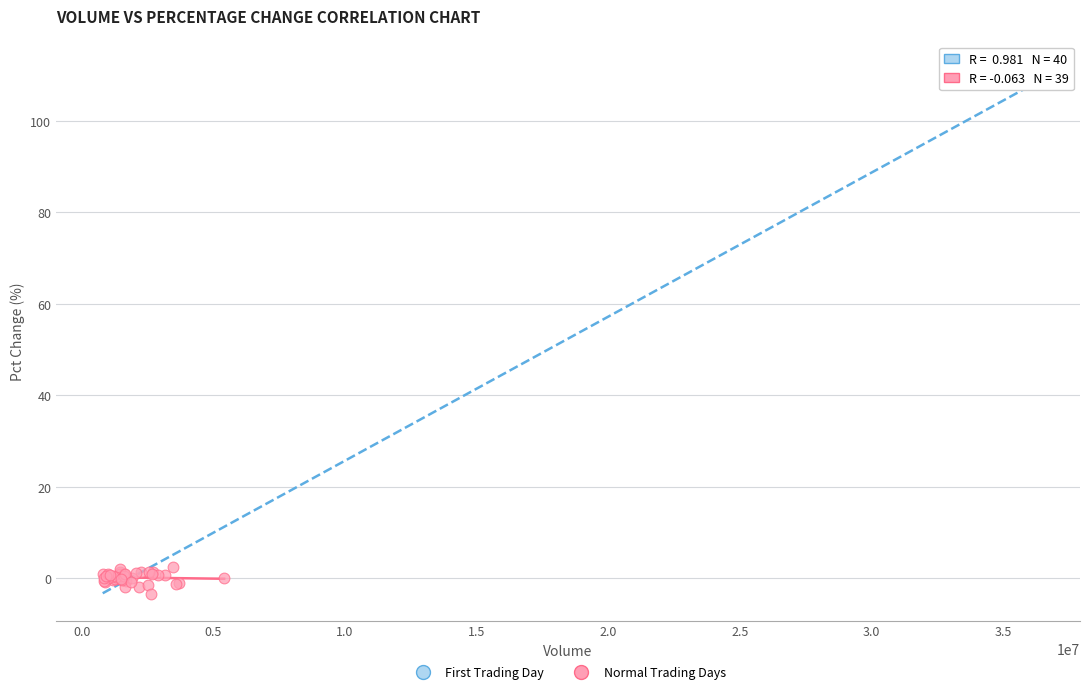

What are all the series names shown in the legend?

First Trading Day, Normal Trading Days